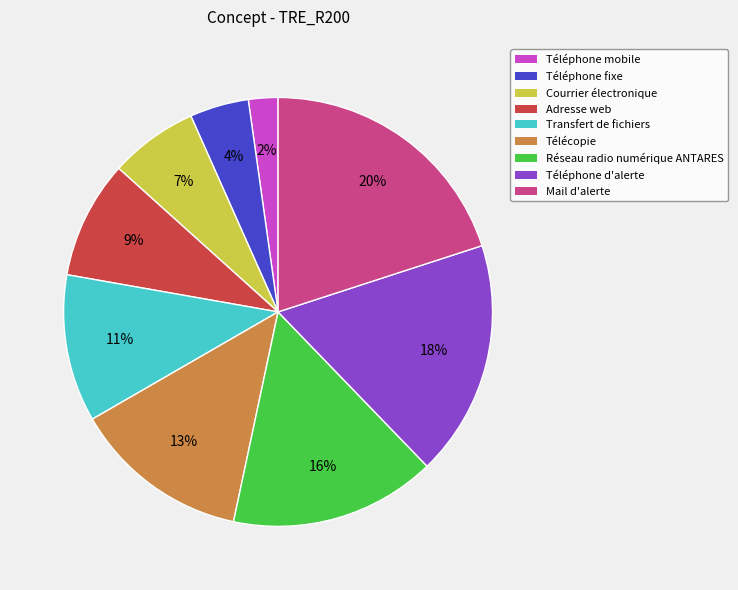

What is the ratio of the value at Téléphone fixe to the value at Transfert de fichiers?

0.4